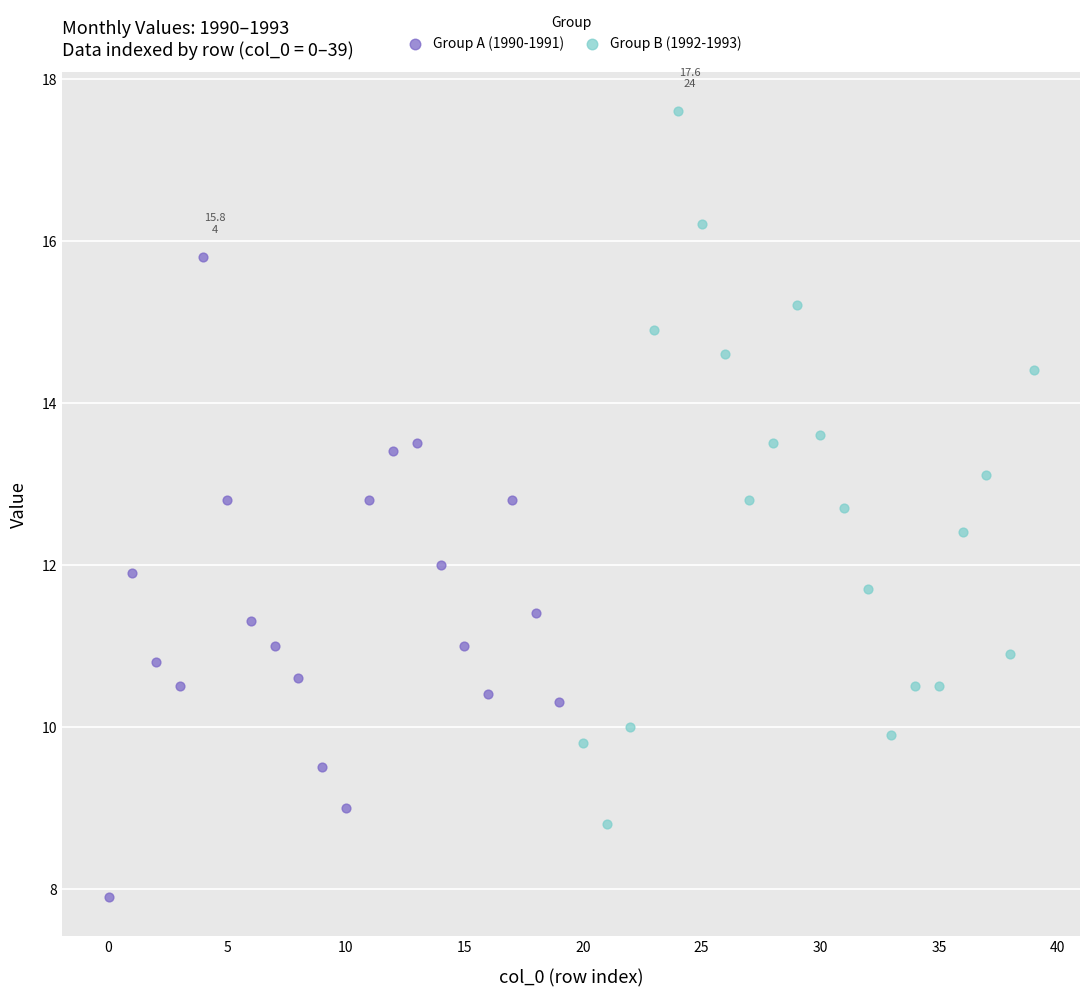

Which series has the widest spread of Y values?

Group B (1992-1993)